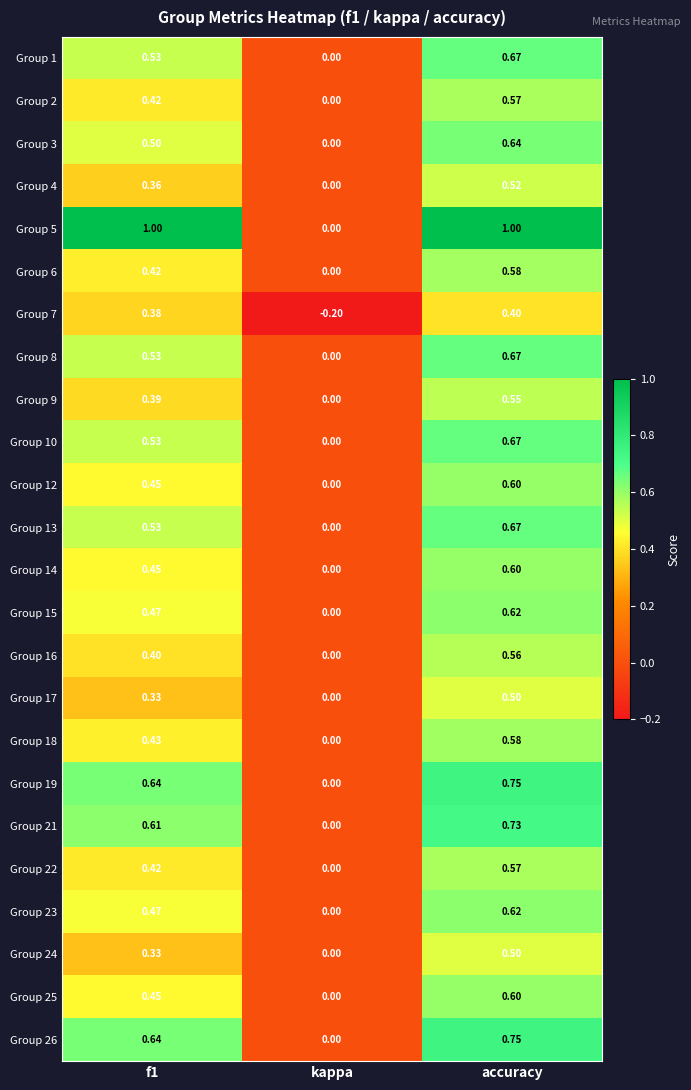

What is the difference between the highest and lowest values at kappa?

0.2